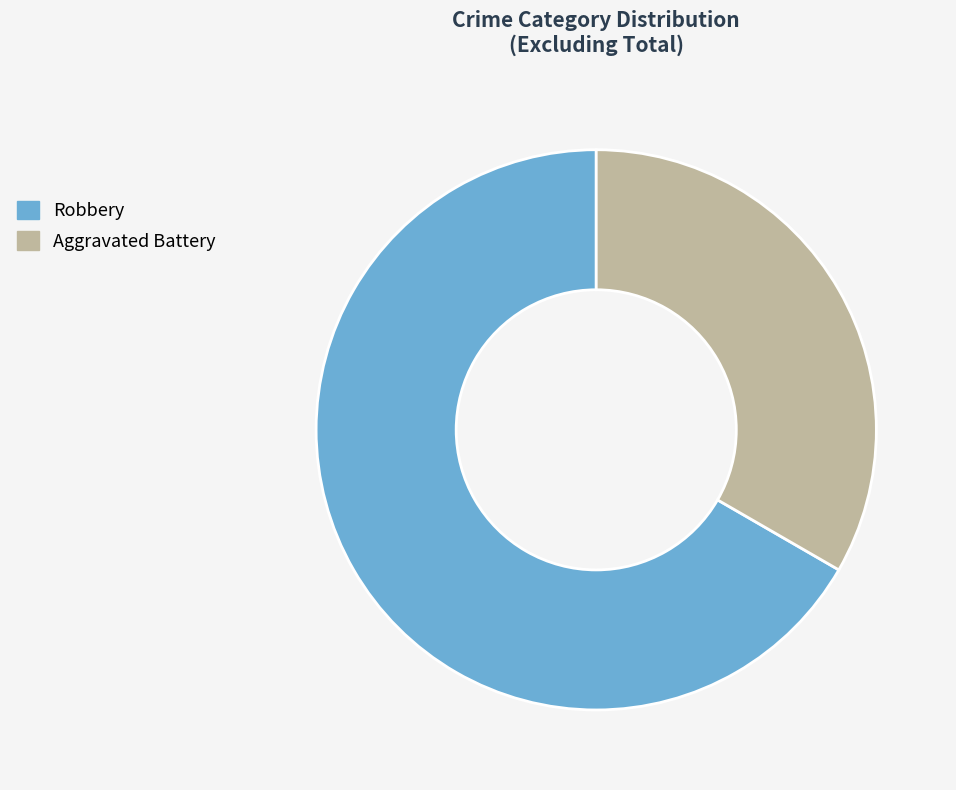

Combined, do Robbery and Aggravated Battery account for over 50%?

Yes